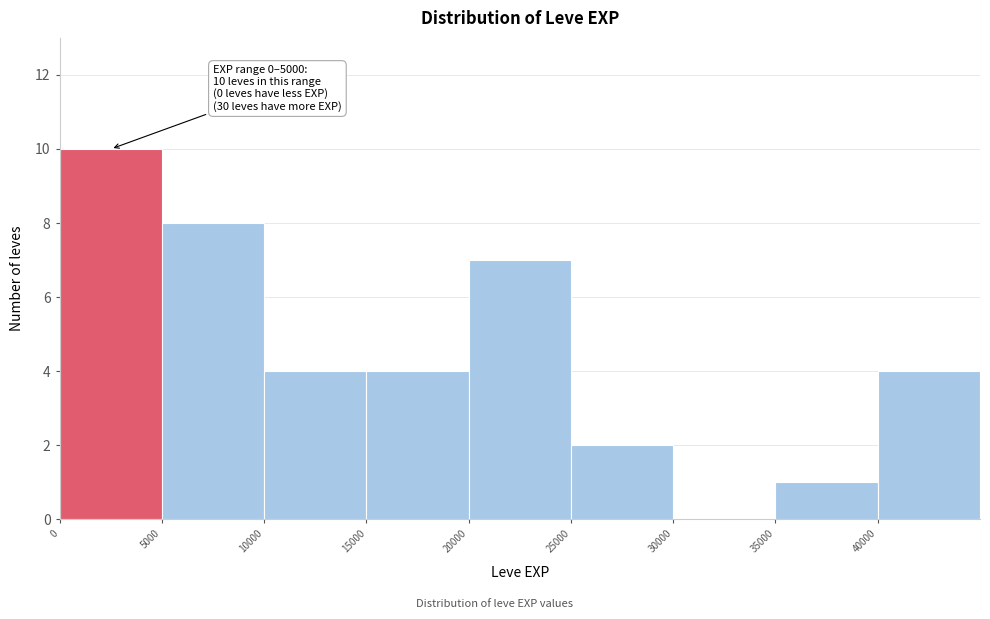

Which range on the x-axis has the tallest bar?

0 to 5000